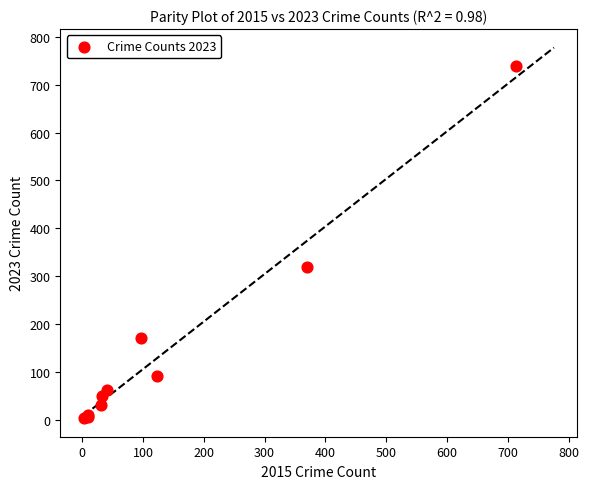

What Y value in the scatter plot is closest to 371?

319